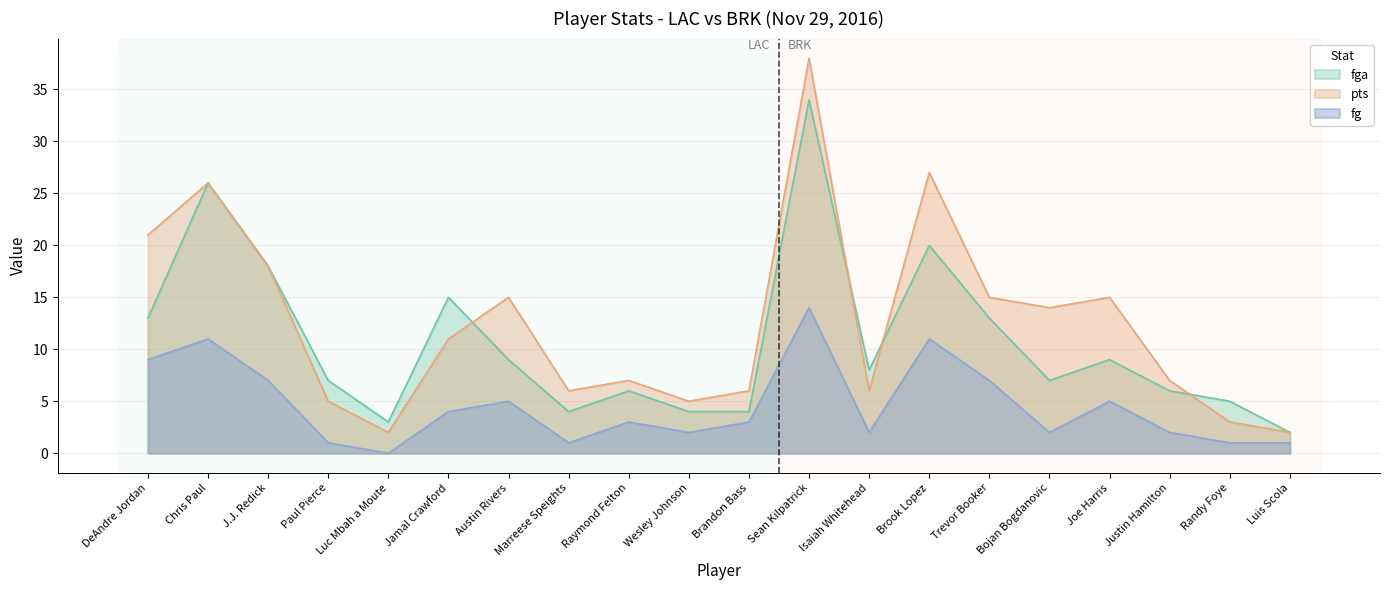

What is the approximate value of fg at Luis Scola?

1